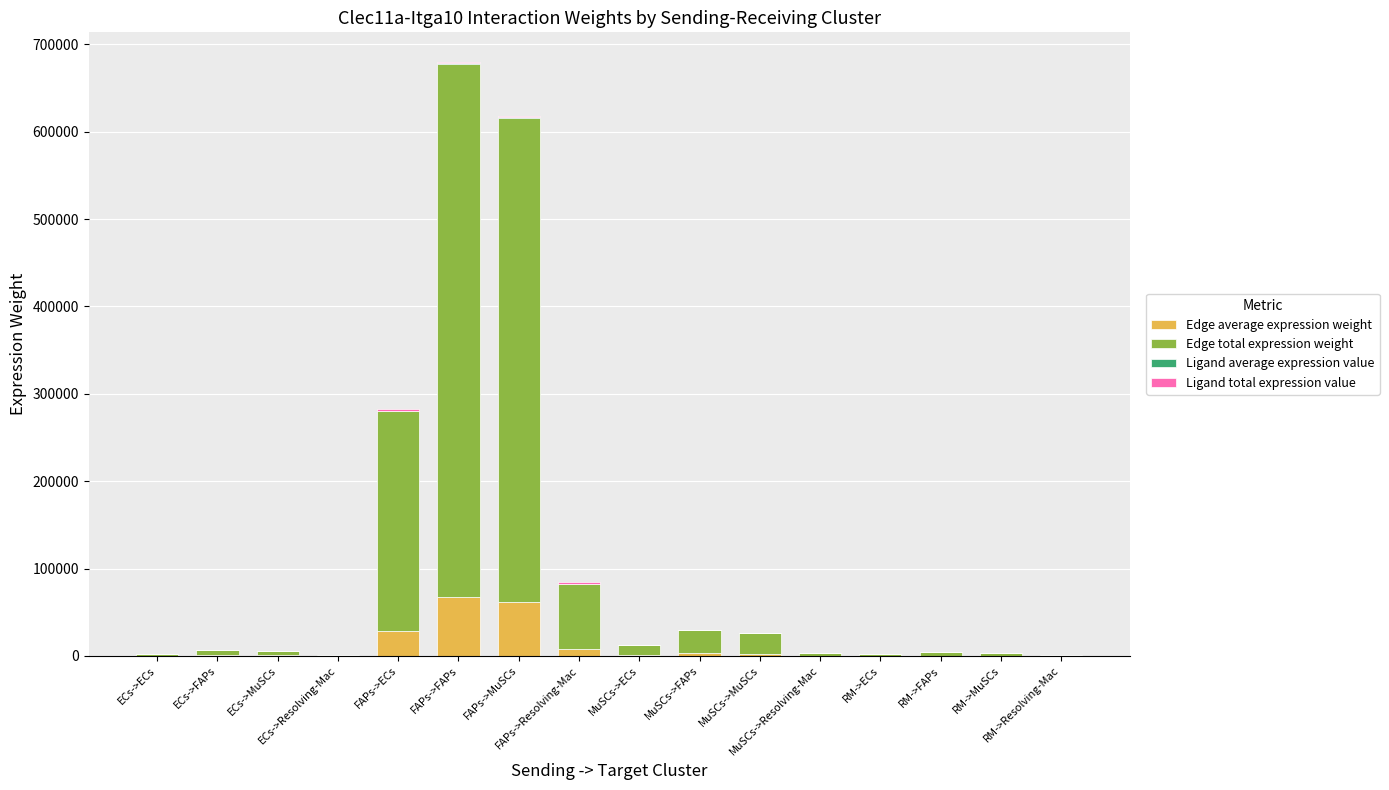

Rank the series by their maximum value, from lowest to highest.

Ligand average expression value, Ligand total expression value, Edge average expression weight, Edge total expression weight